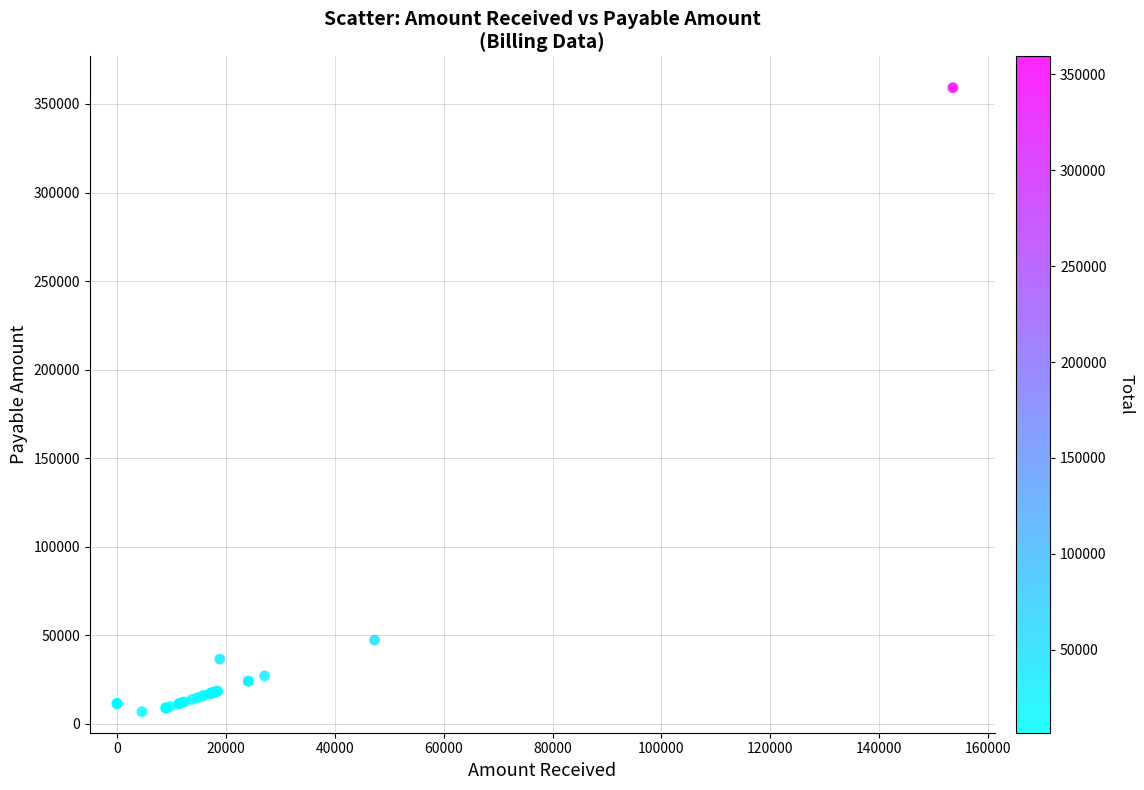

What Y value in the scatter plot is closest to 183022?

47318